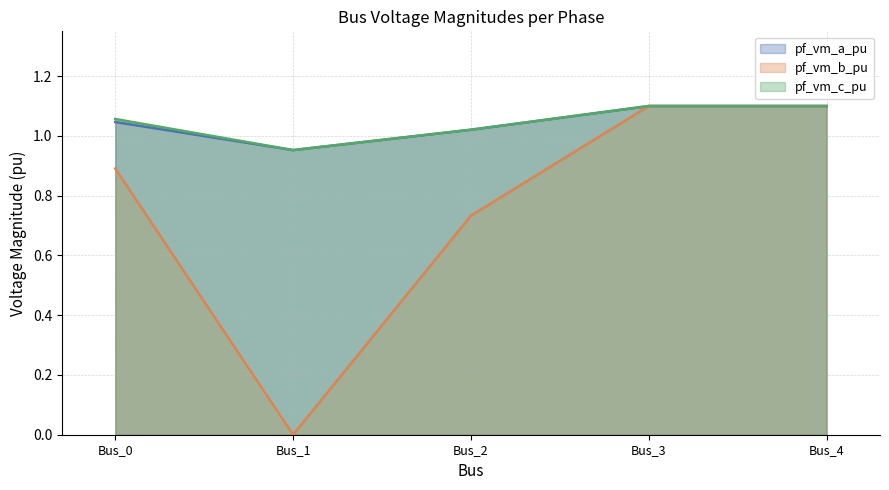

At which label does pf_vm_a_pu first exceed 1?

Bus_0